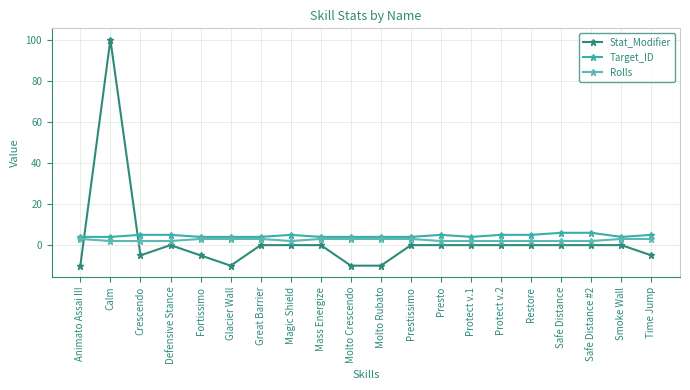

Which series has the largest total across all categories?

Target_ID